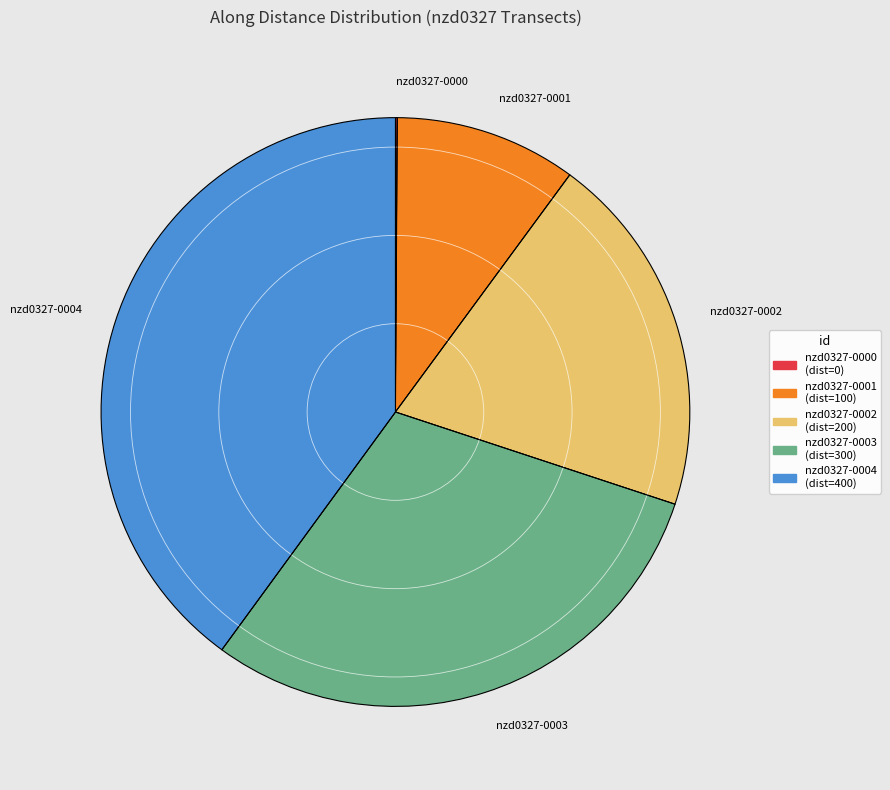

Approximately how many times larger is the value at nzd0327-0004 compared to nzd0327-0002?

2.0